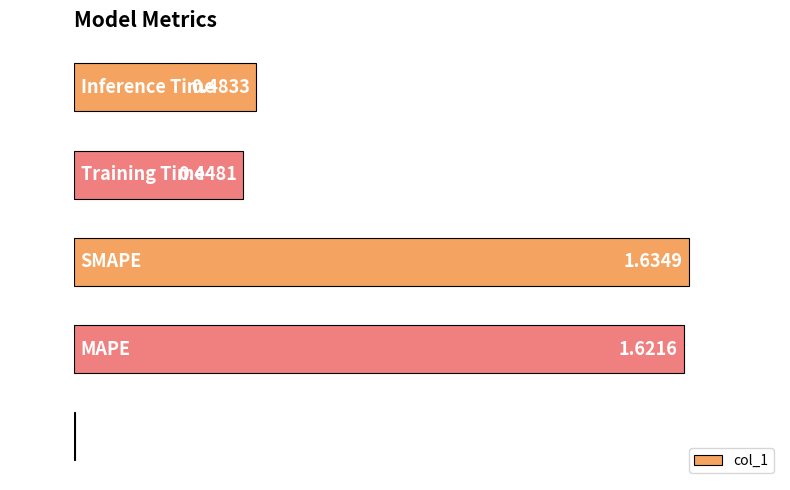

What is the maximum value shown in the chart?

1.6